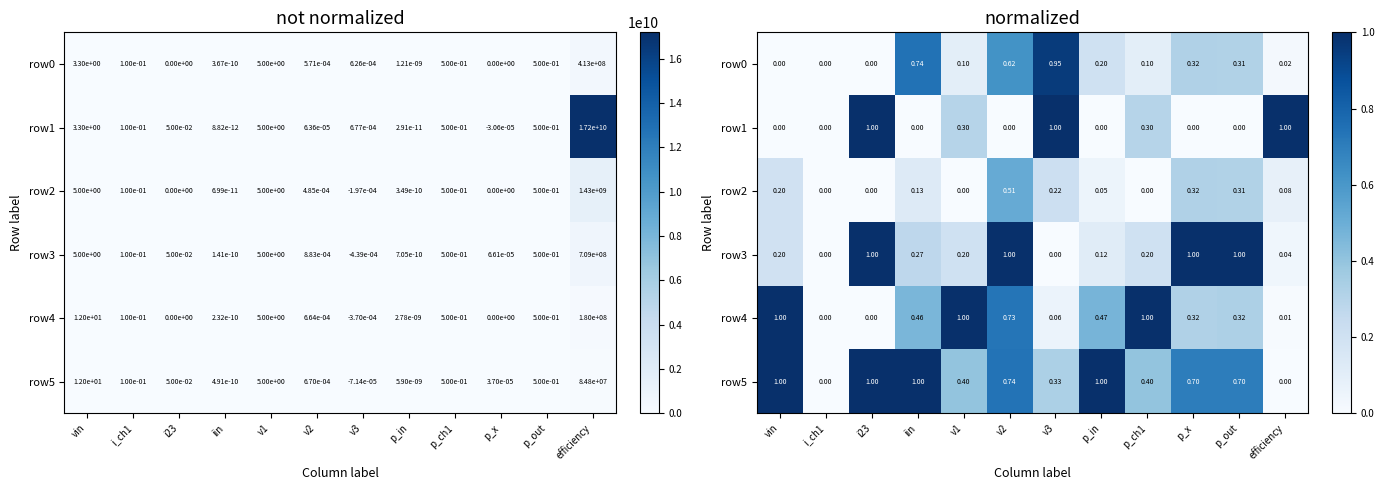

At how many categories does at least one series exceed 0?

11